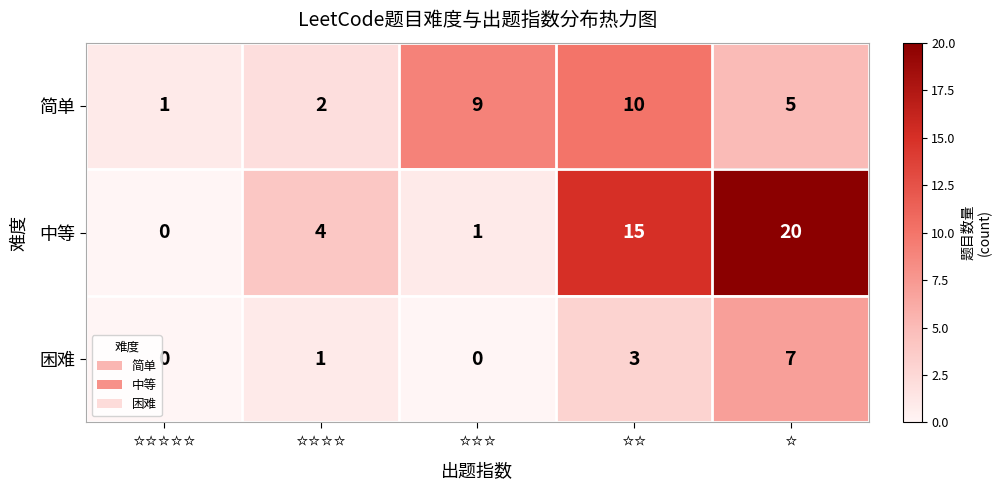

What is the difference between the maximum and minimum values in the 中等 series?

20